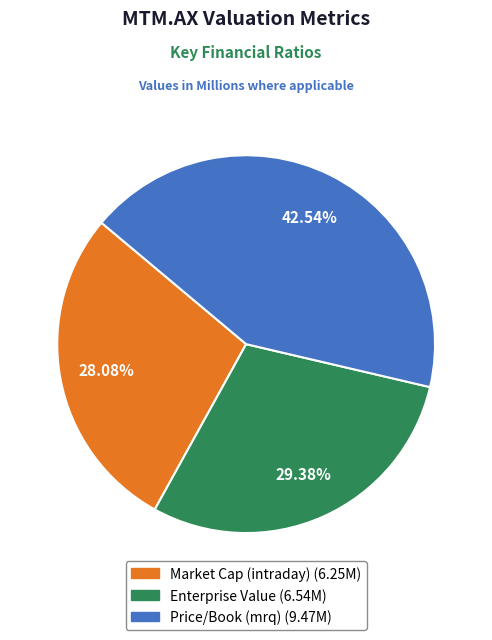

What is the smallest slice in the pie chart?

Market Cap (intraday)